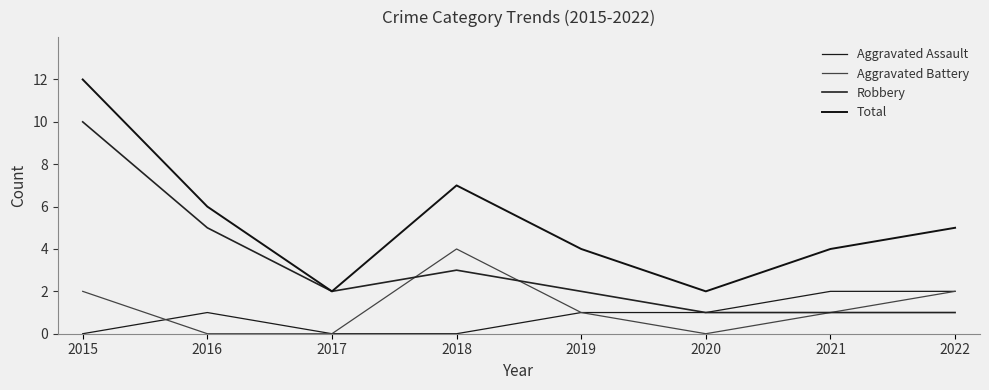

Where does the Total series first go above 5?

2015